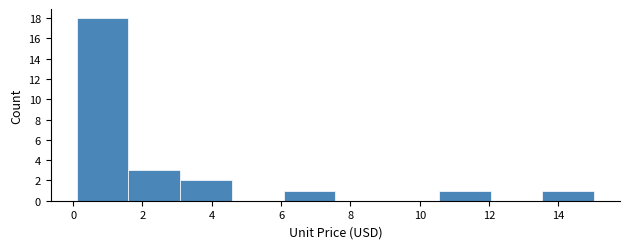

Reading left to right, transcribe this chart: for each bar, give the range it covers on the x-axis and its height. Neither the bar edges nor the heights are printed on the chart, so give them approximately, as read against the axes.

0.2 to 1.6: 18
1.6 to 3.0: 3
3.0 to 4.6: 2
4.6 to 6.0: 0
6.0 to 7.6: 1
7.6 to 9.0: 0
9.0 to 10.6: 0
10.6 to 12.0: 1
12.0 to 13.6: 0
13.6 to 15.0: 1